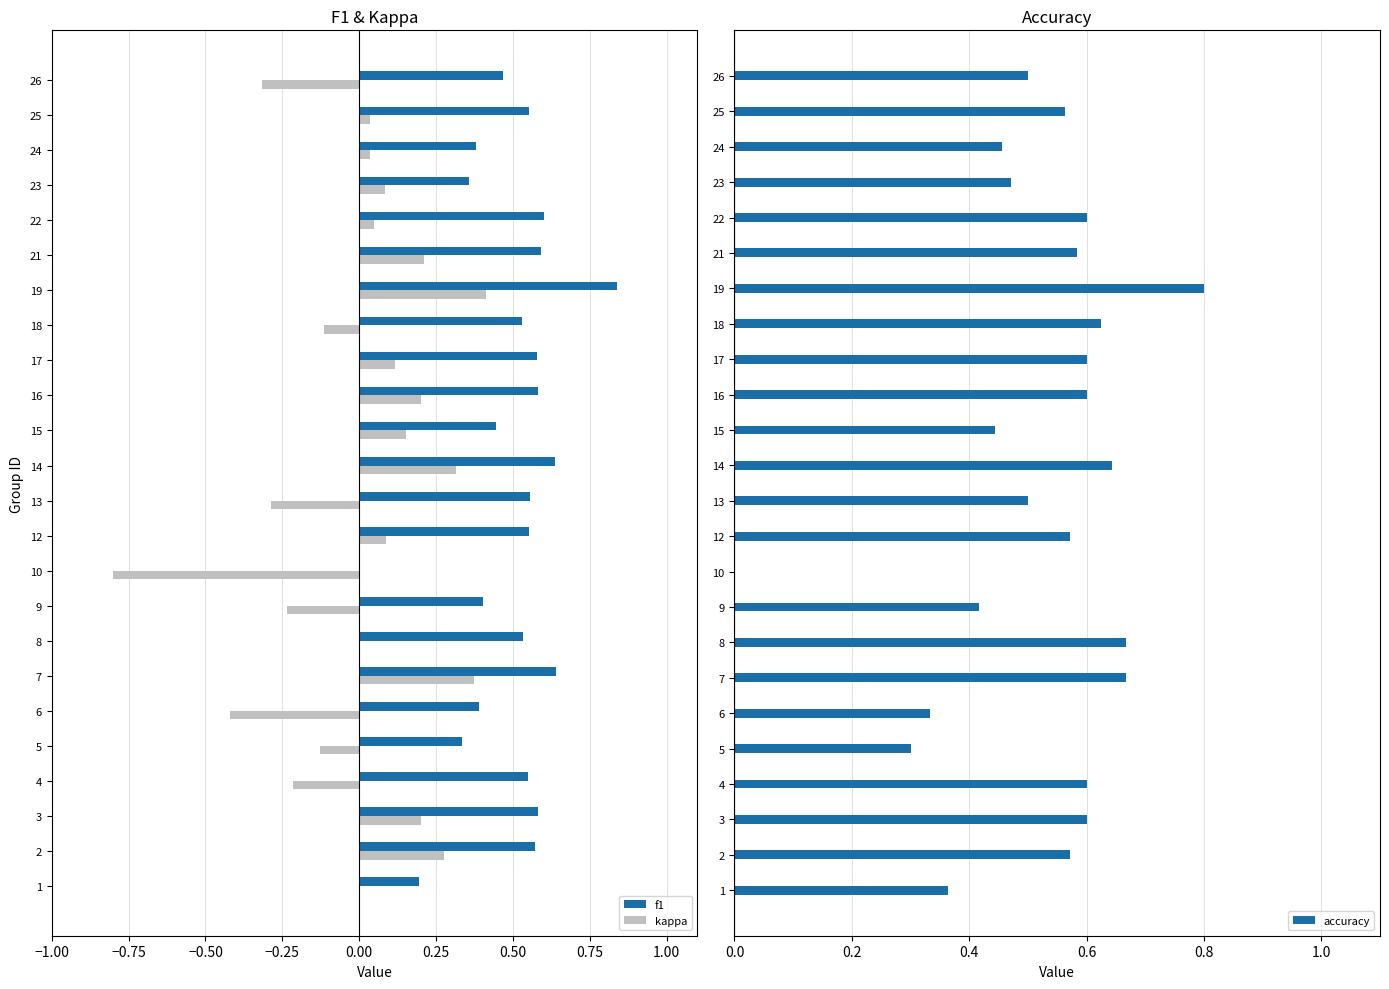

Is the value of f1 at 13 greater than the value of kappa at 7?

Yes